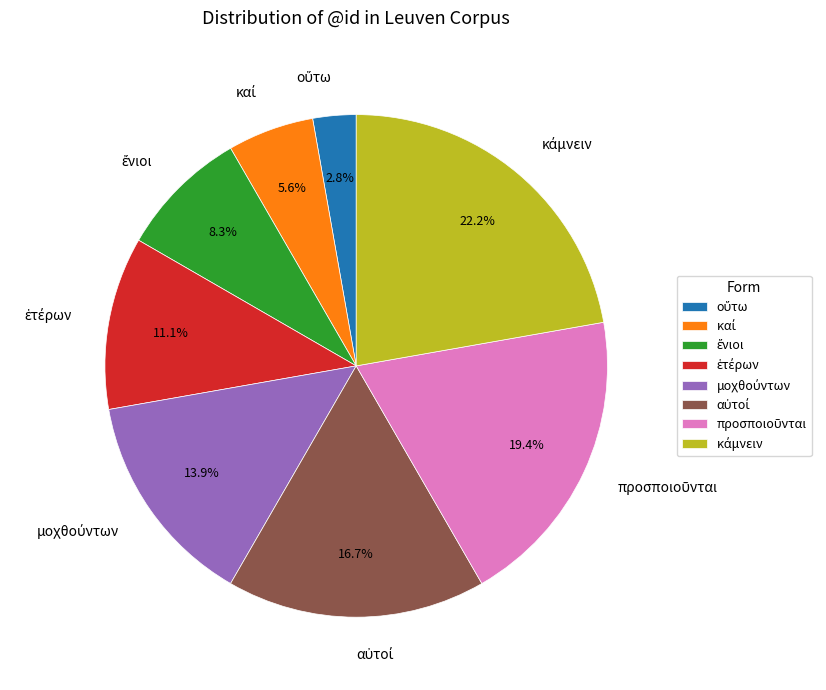

Does any single category account for the majority?

No